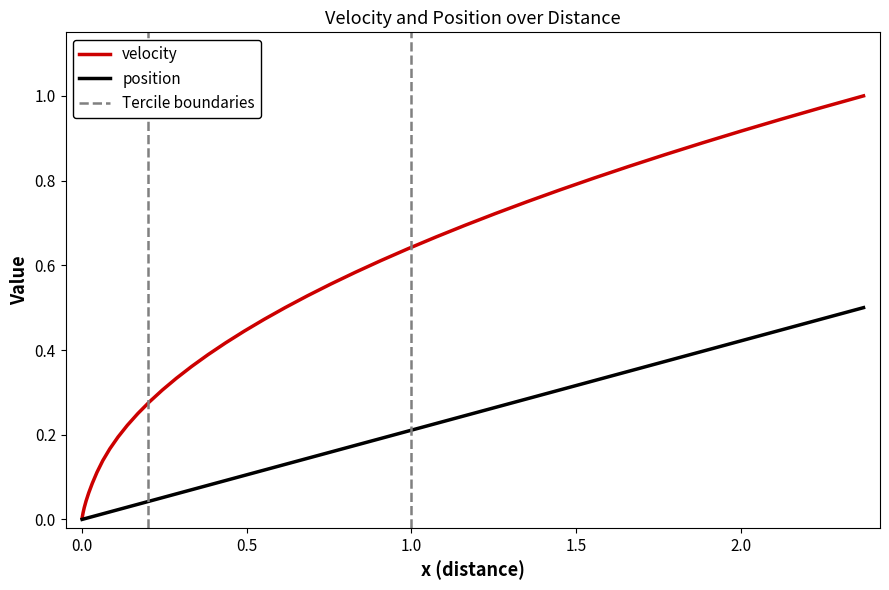

What is the maximum value for position?

0.5